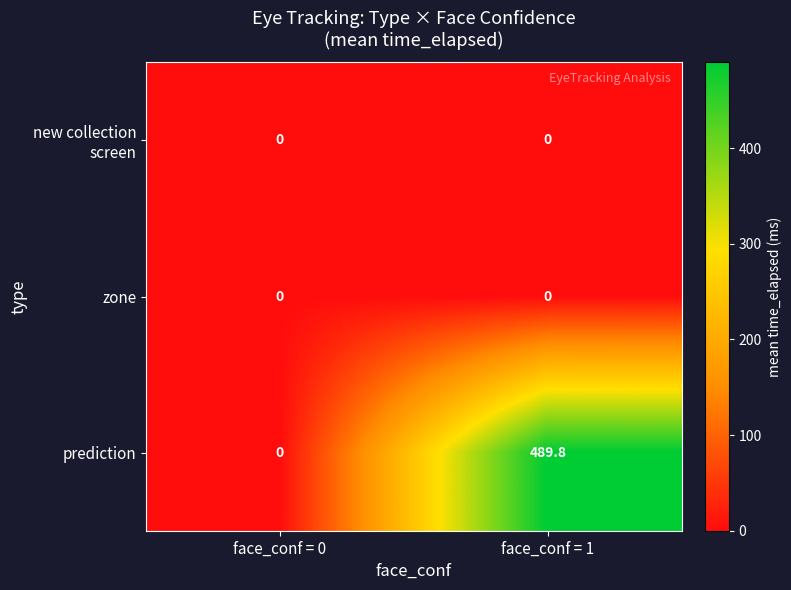

Rank the categories by prediction value from lowest to highest.

face_conf = 0, face_conf = 1